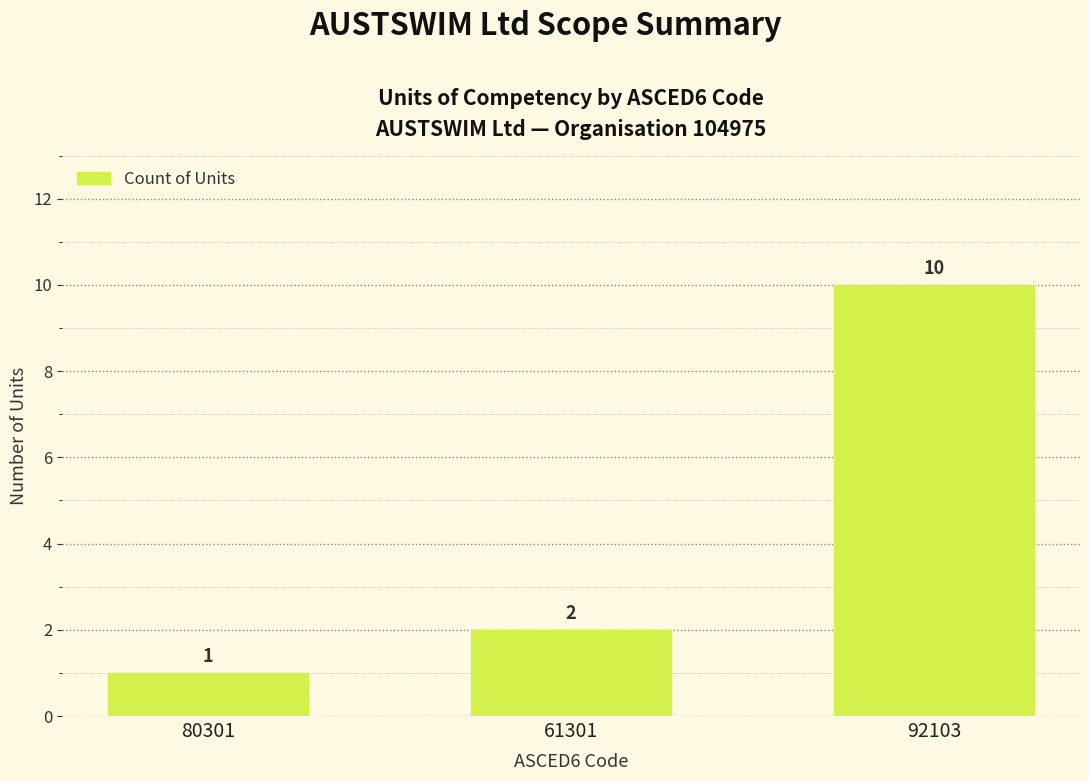

What is the label of the 1st bar from the left?

80301